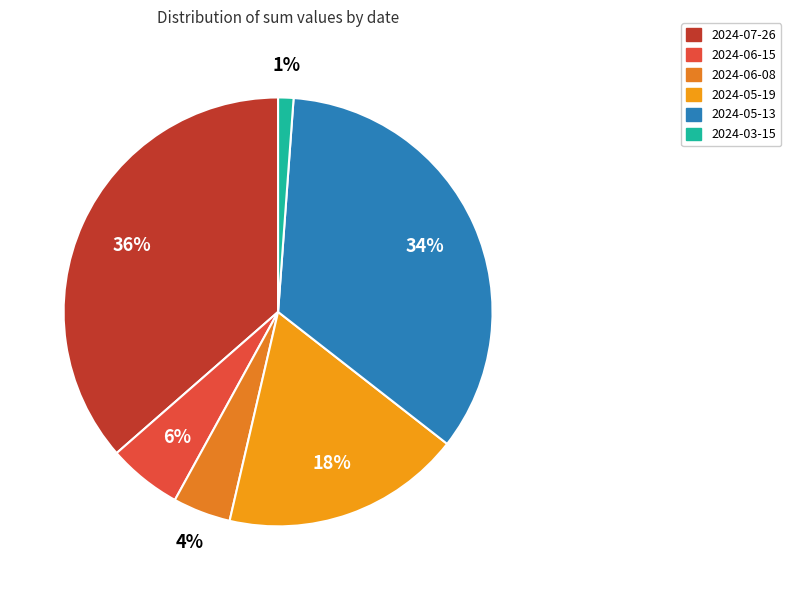

How many slices are in this pie chart?

6